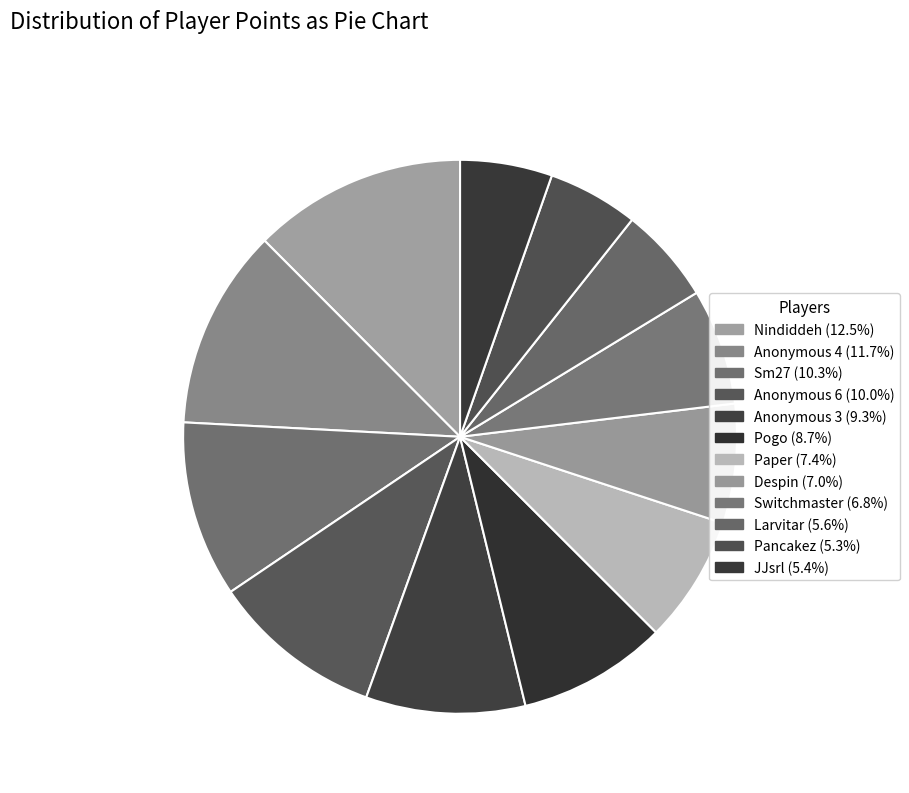

How many slices are in this pie chart?

12